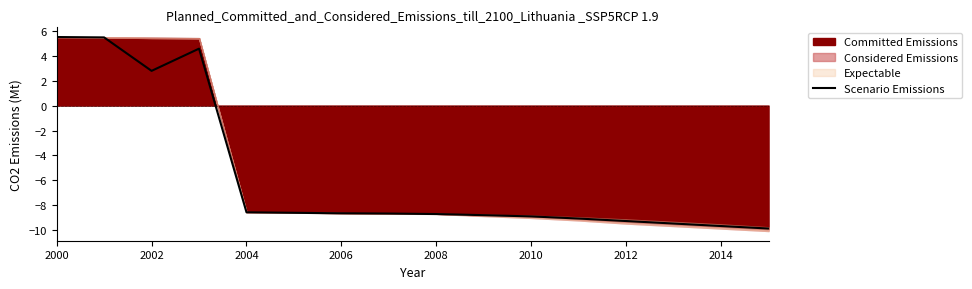

What is the value of the 5th point from the left?

-8.6